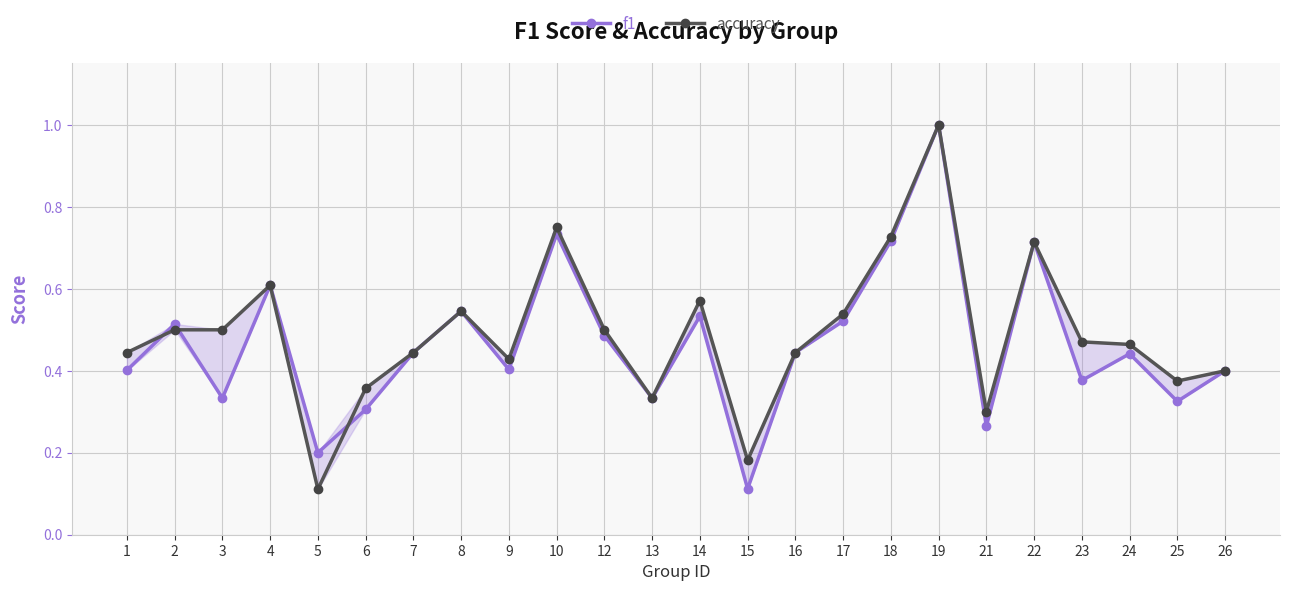

What is the difference between the f1 values at 17 and 3?

0.2